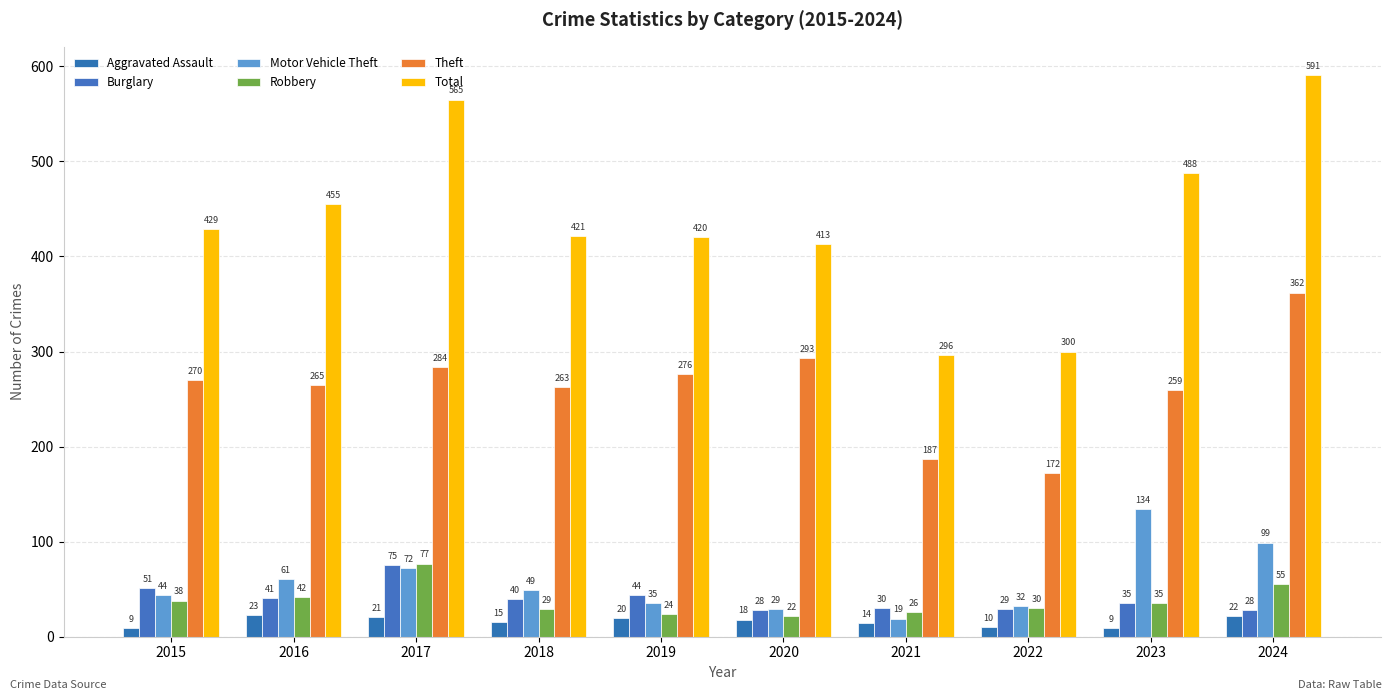

Reading right to left, what are all the values shown in this chart?

Aggravated Assault: 22	9	10	14	18	20	15	21	23	9
Burglary: 28	35	29	30	28	44	40	75	41	51
Motor Vehicle Theft: 99	134	32	19	29	35	49	72	61	44
Robbery: 55	35	30	26	22	24	29	77	42	38
Theft: 362	259	172	187	293	276	263	284	265	270
Total: 591	488	300	296	413	420	421	565	455	429